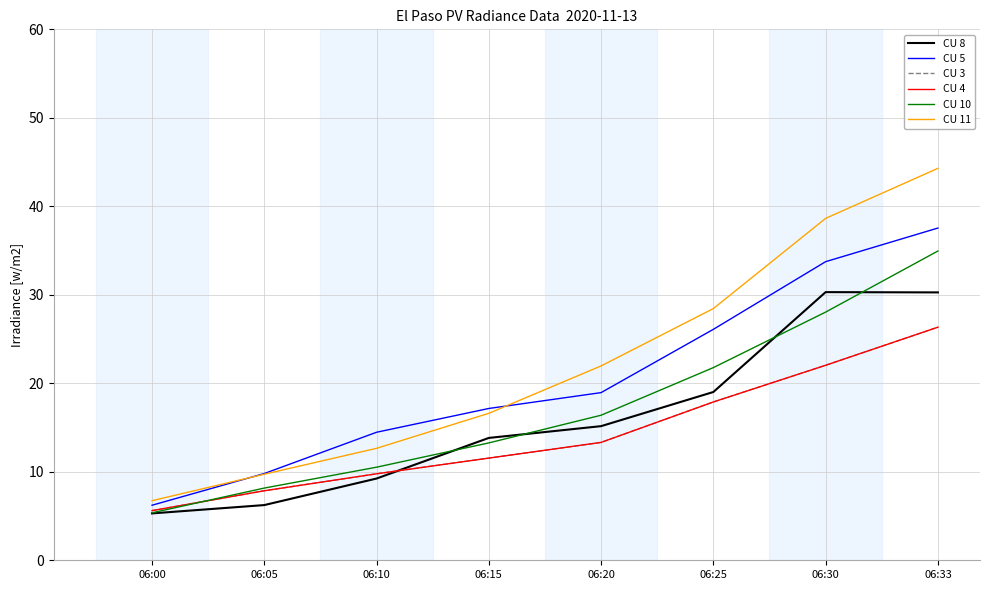

What is the difference between the CU 8 values at 06:25 and 06:20?

3.9